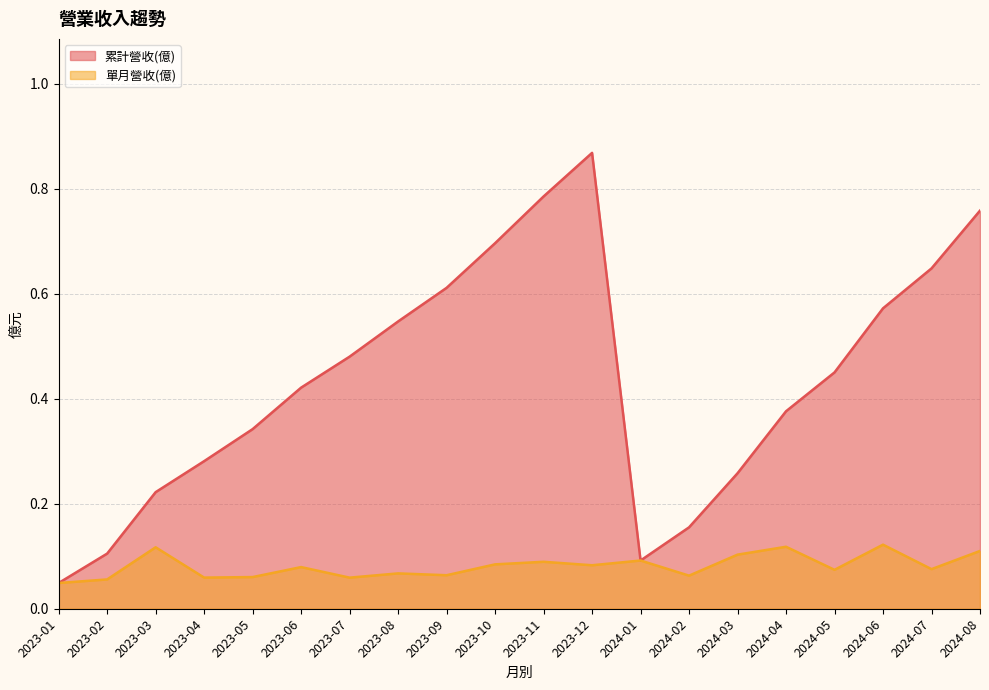

At which label does 累計營收(億) reach its minimum?

2023-01